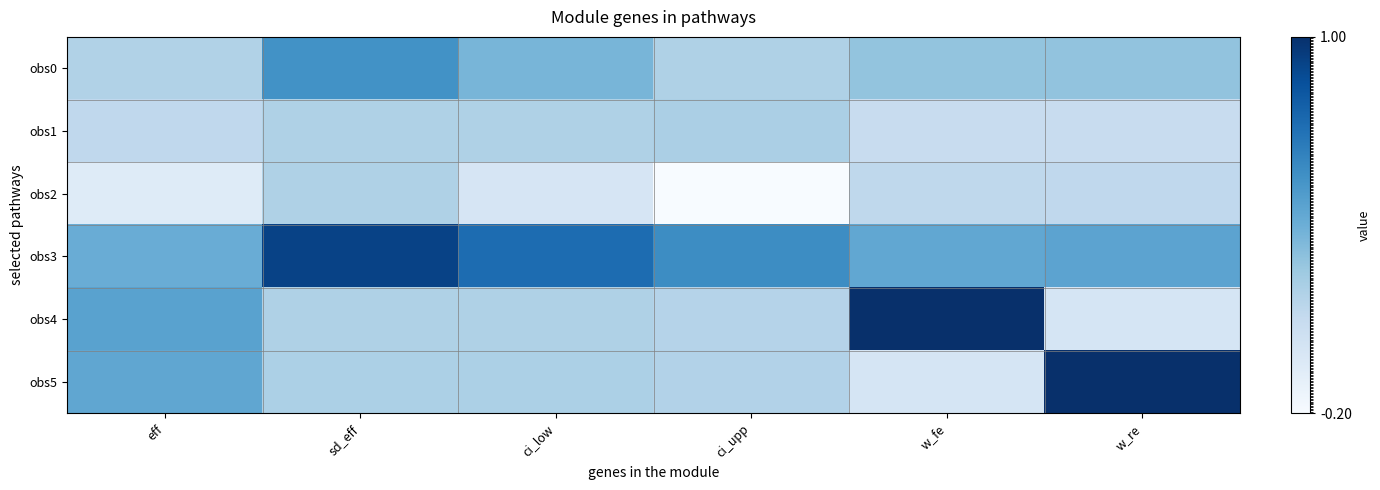

Between eff and w_fe, which is larger?

w_fe